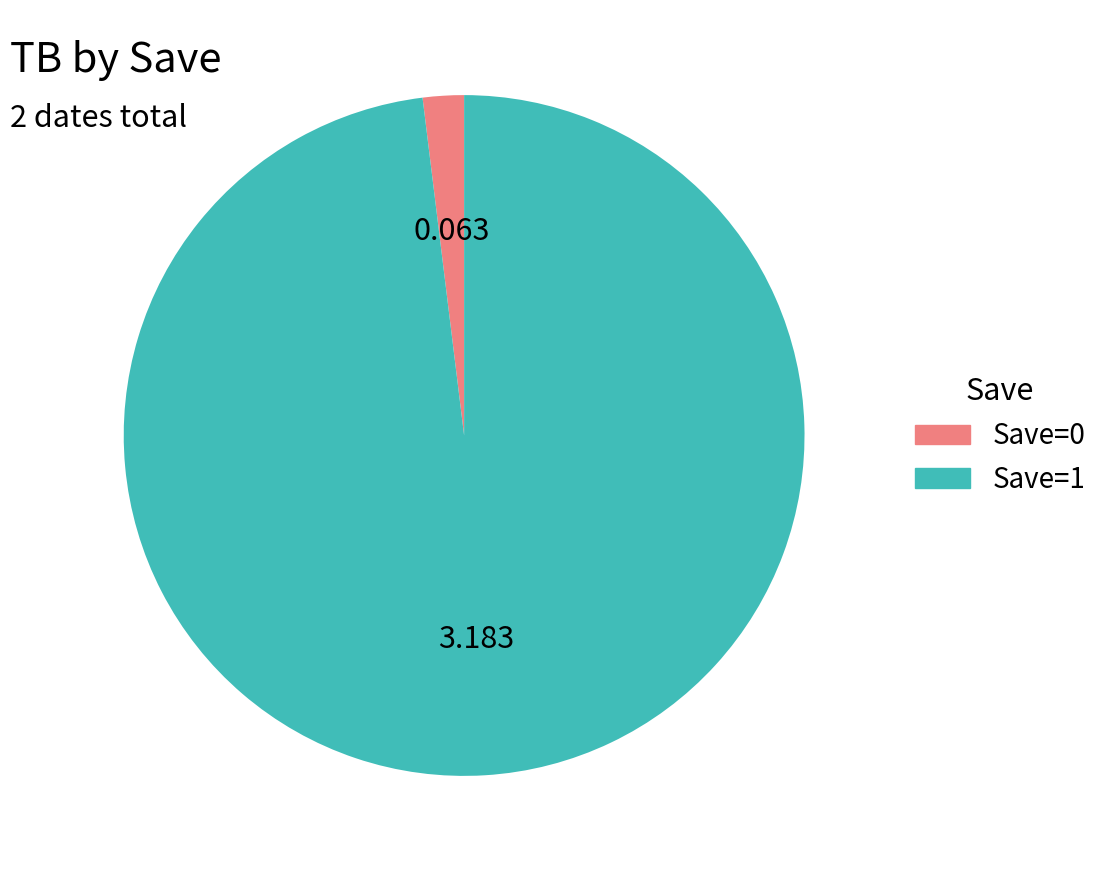

Does any single category account for the majority?

Yes